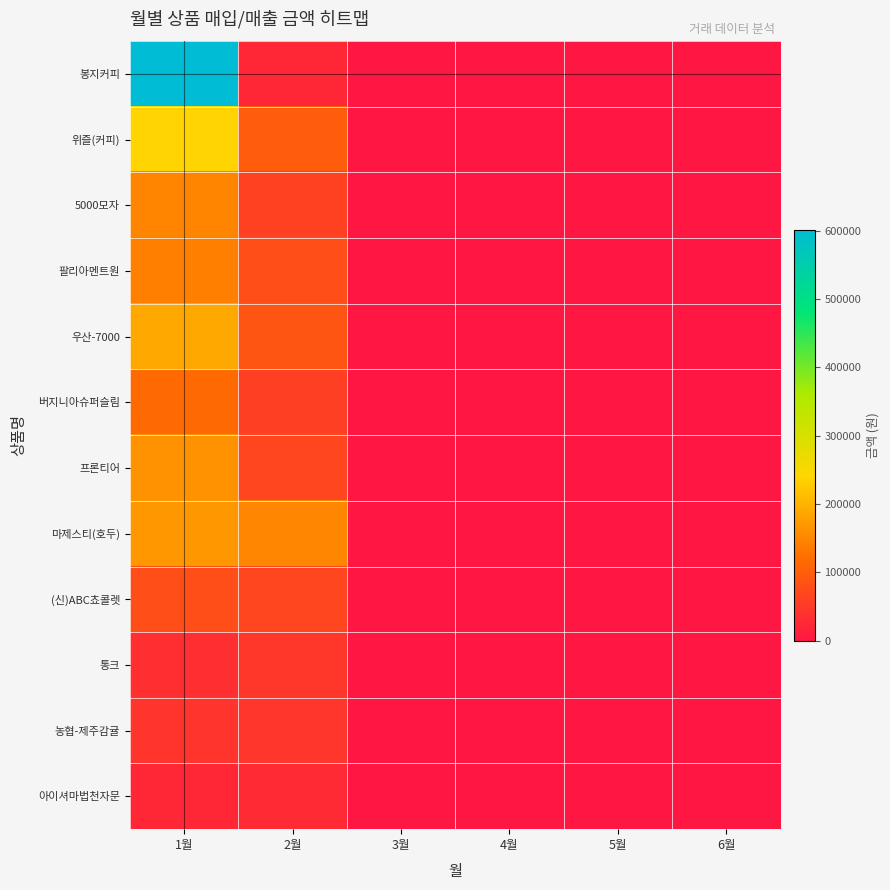

At how many categories does at least one series exceed 431804?

1